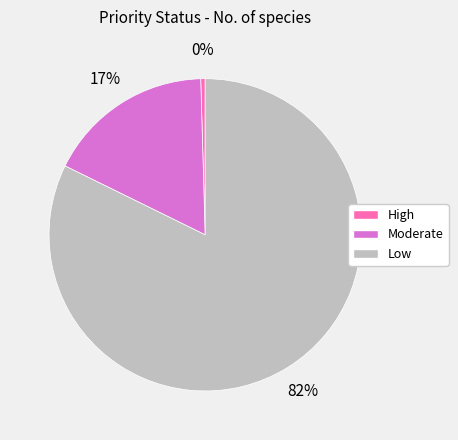

Which category has the smallest portion of the pie?

High